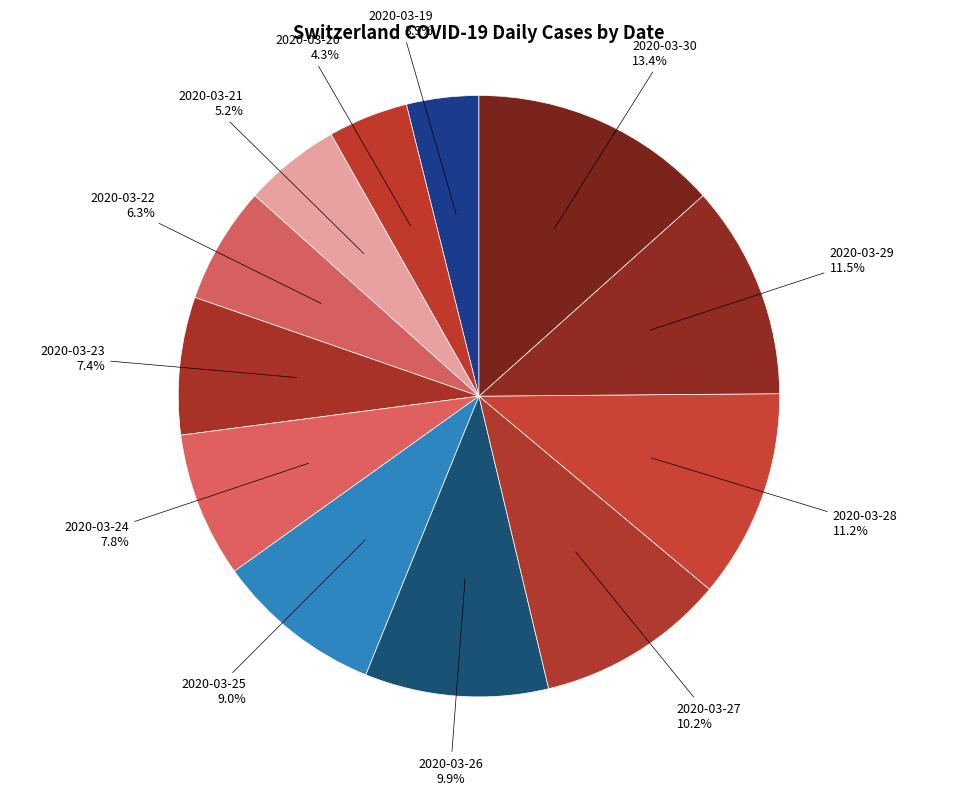

To the nearest percent, what is the average slice percentage?

8%